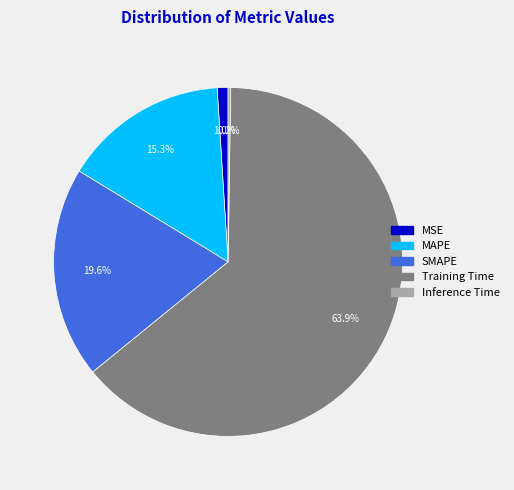

What percentage do MSE and MAPE together represent?

16.3%